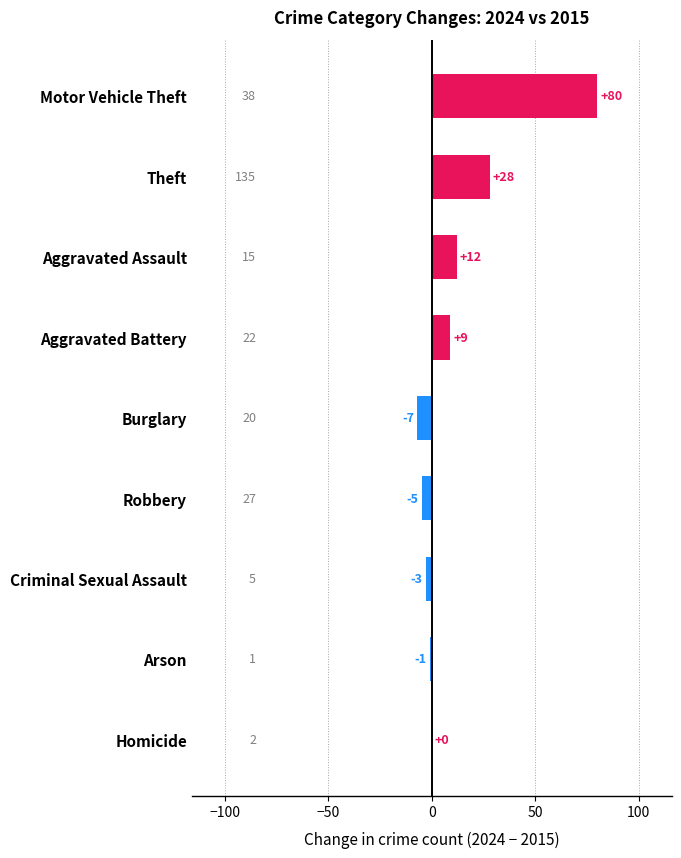

Where is the data nearest to the value 36?

Theft